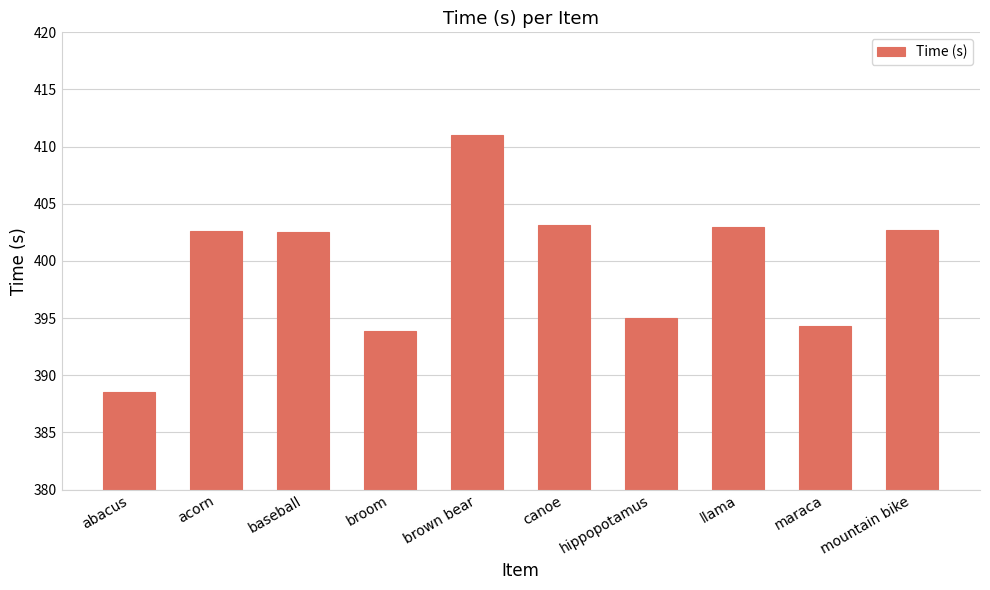

The value at brown bear is 411.0. True or false?

True